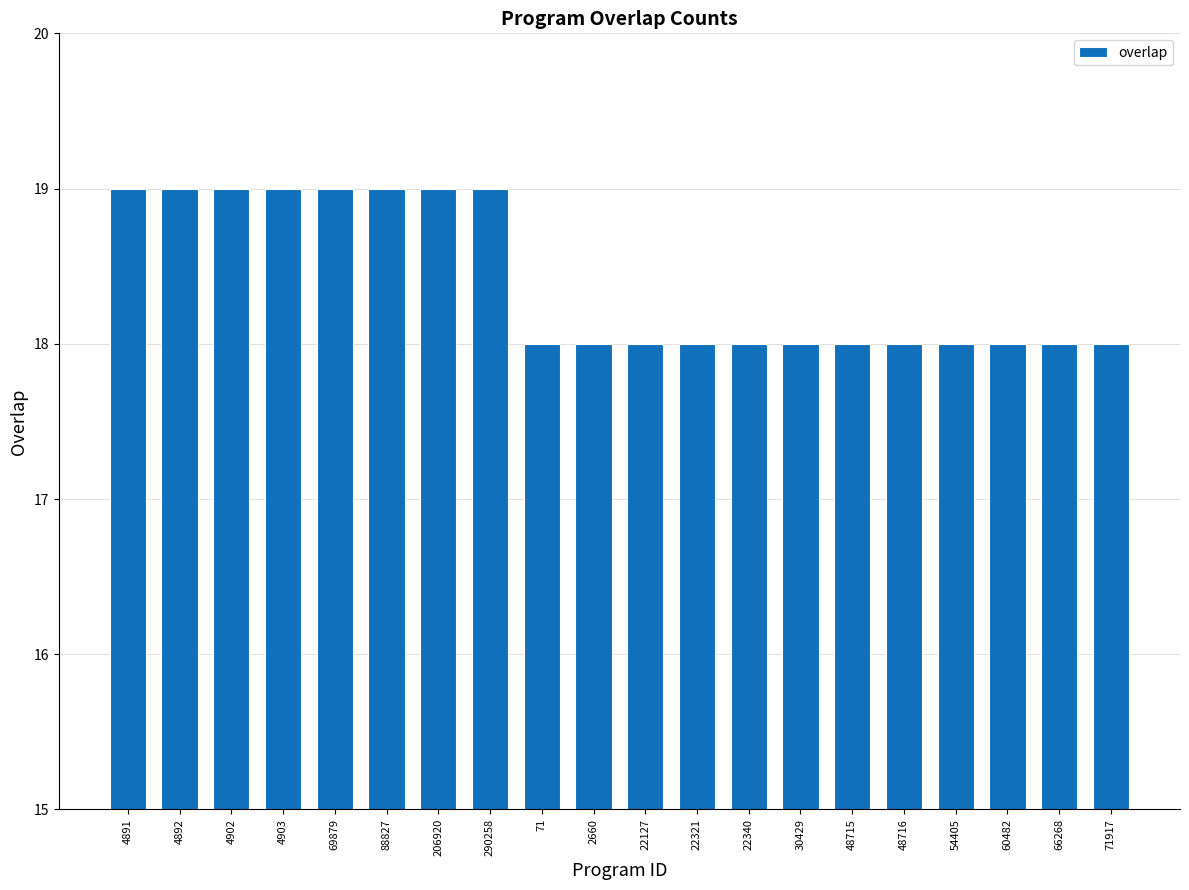

Which has a higher value, 66268 or 290258?

290258